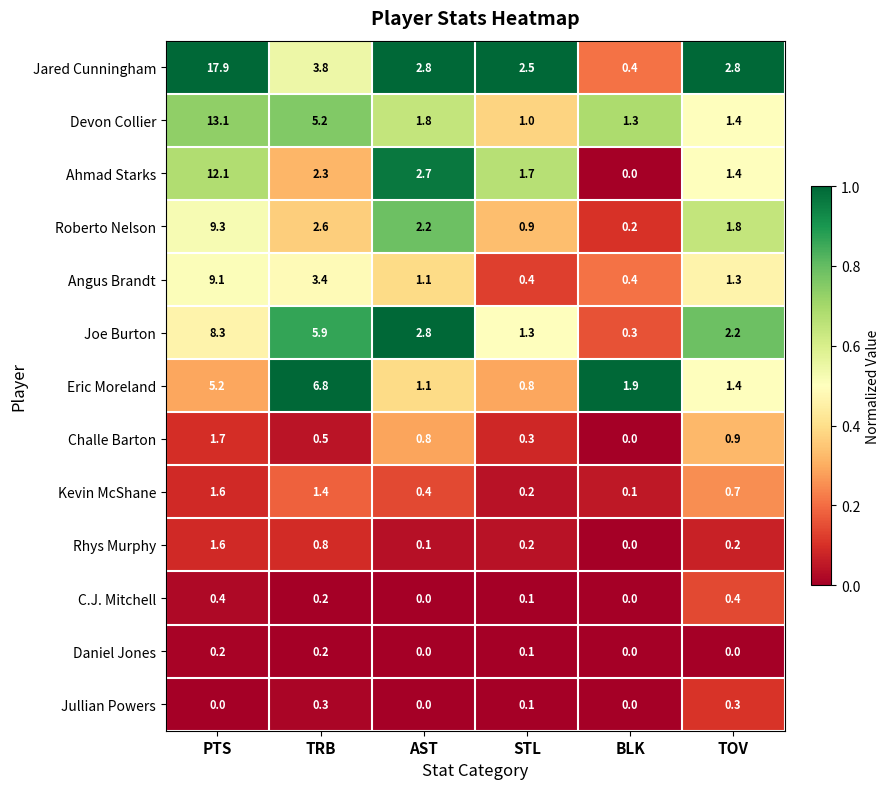

True or false: Challe Barton has a value of 0.3 at STL.

True